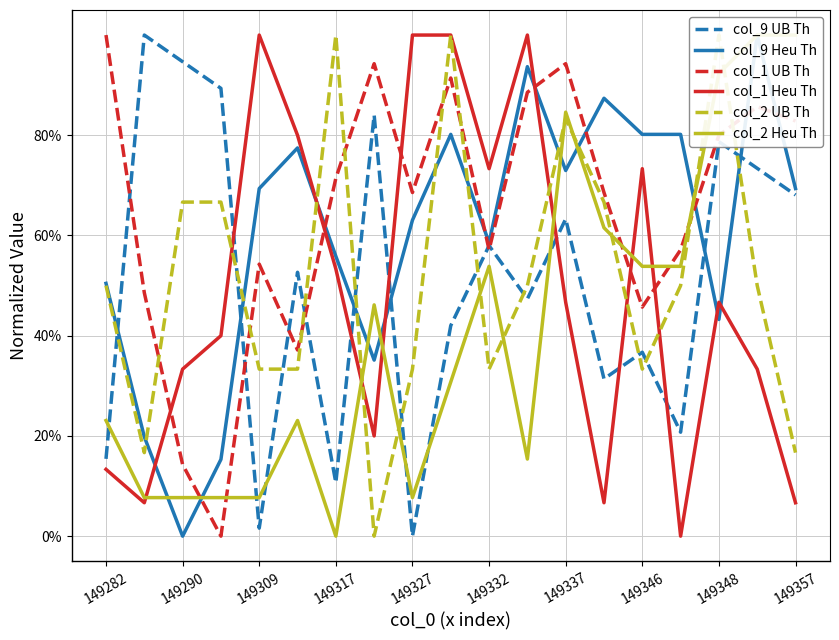

Which series has the largest total across all categories?

col_1 UB Th